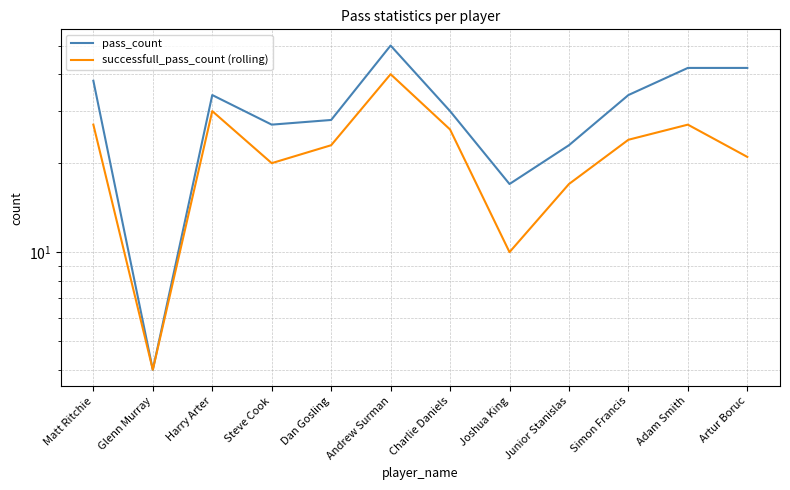

What is the label of the 12th point from the left?

Artur Boruc